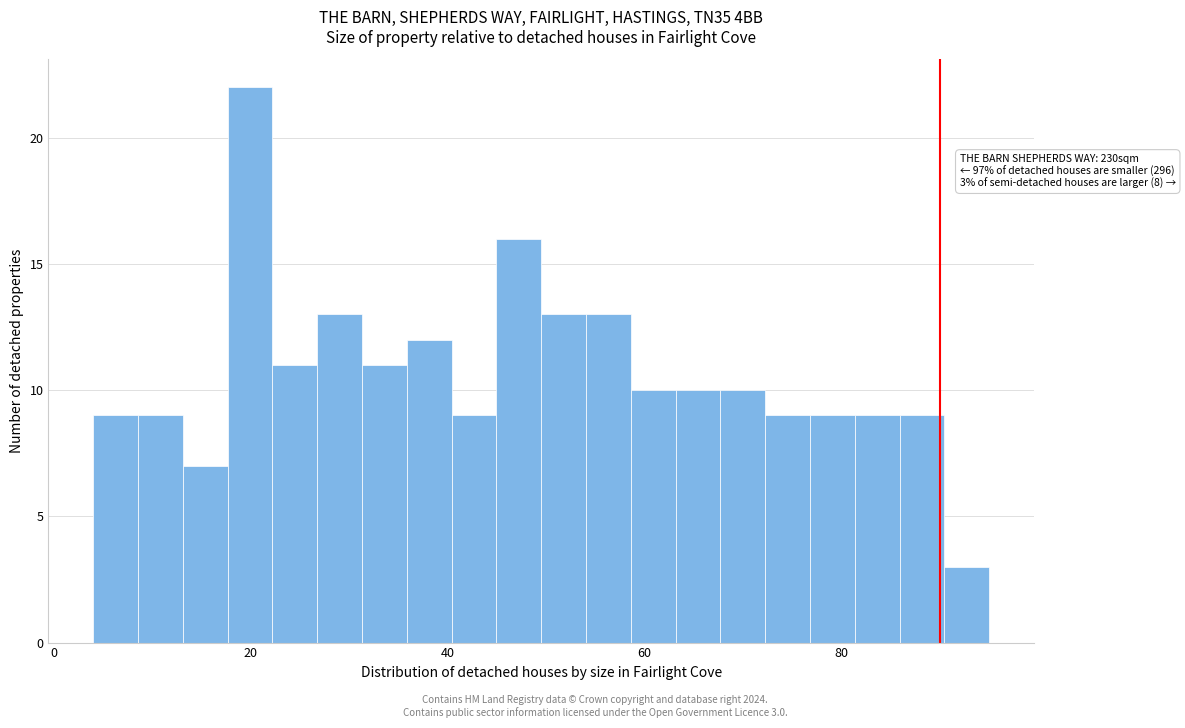

Around what value on the x-axis is the tallest bar? Give the approximate position of its centre, as read against the axis.

20